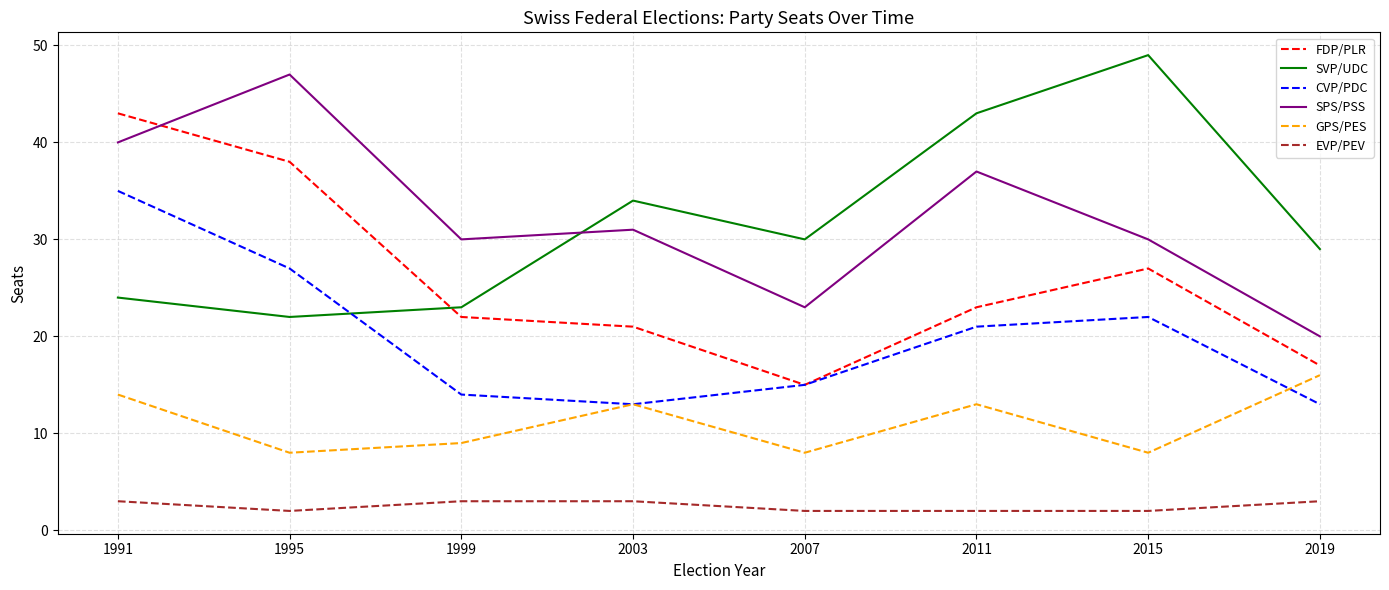

At which label does SPS/PSS reach its minimum?

2019